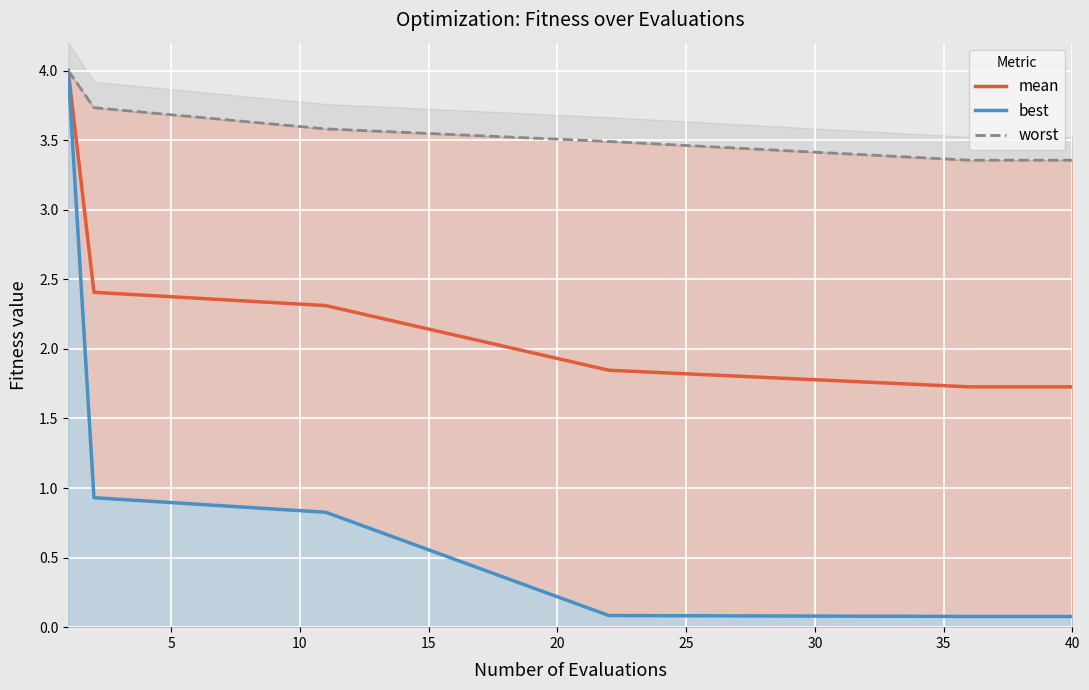

True or false: worst has a value of 5.4 at 40.

False